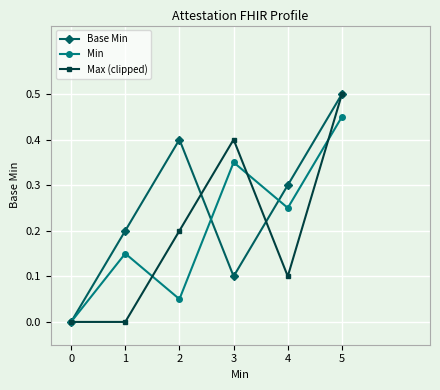

The value of Base Min at 4 is 0.3. True or false?

True